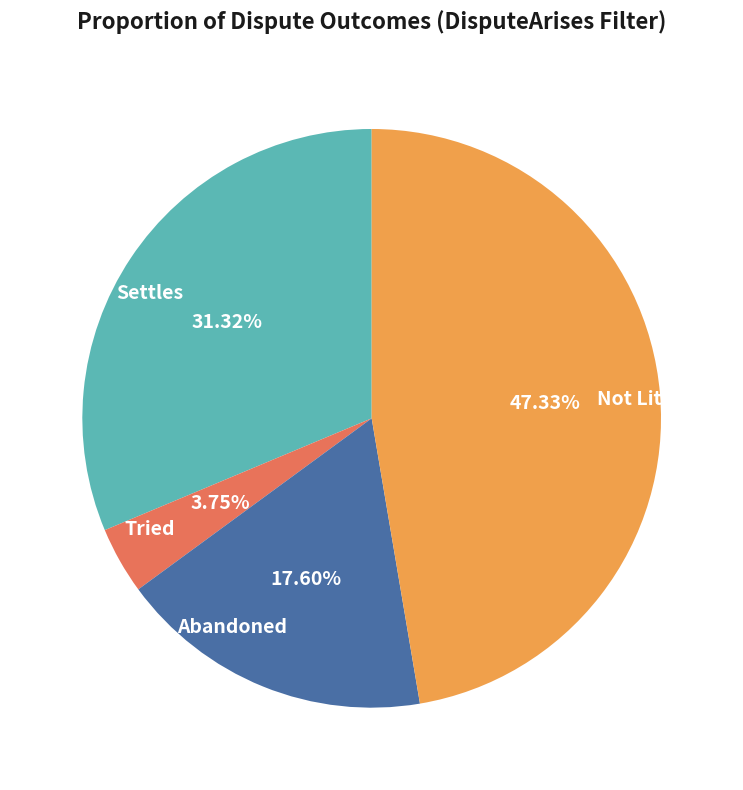

What percentage do Not Litigated and Abandoned together represent?

64.9%